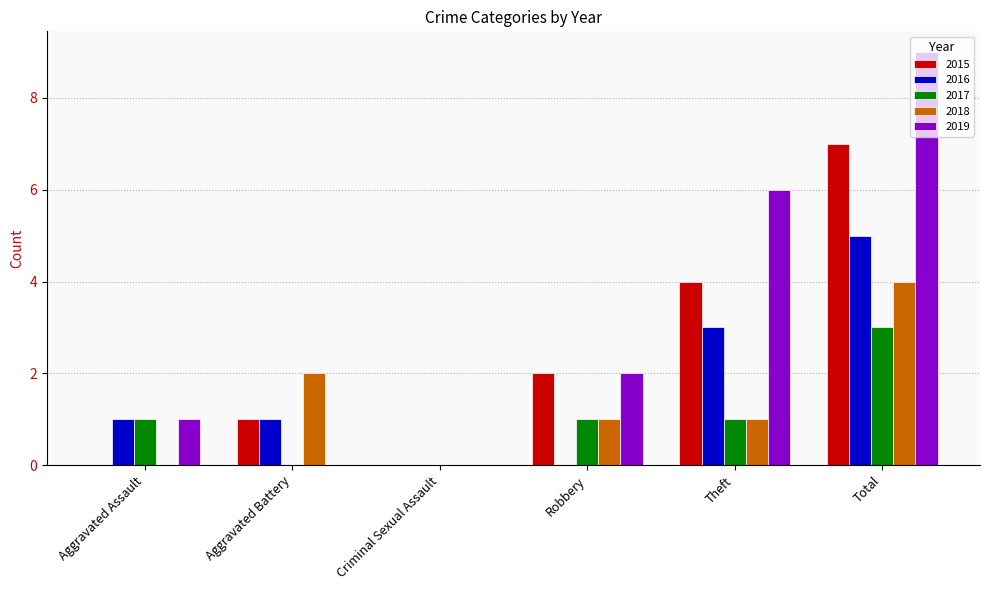

The 2015 series shows 2 at Theft. True or false?

False